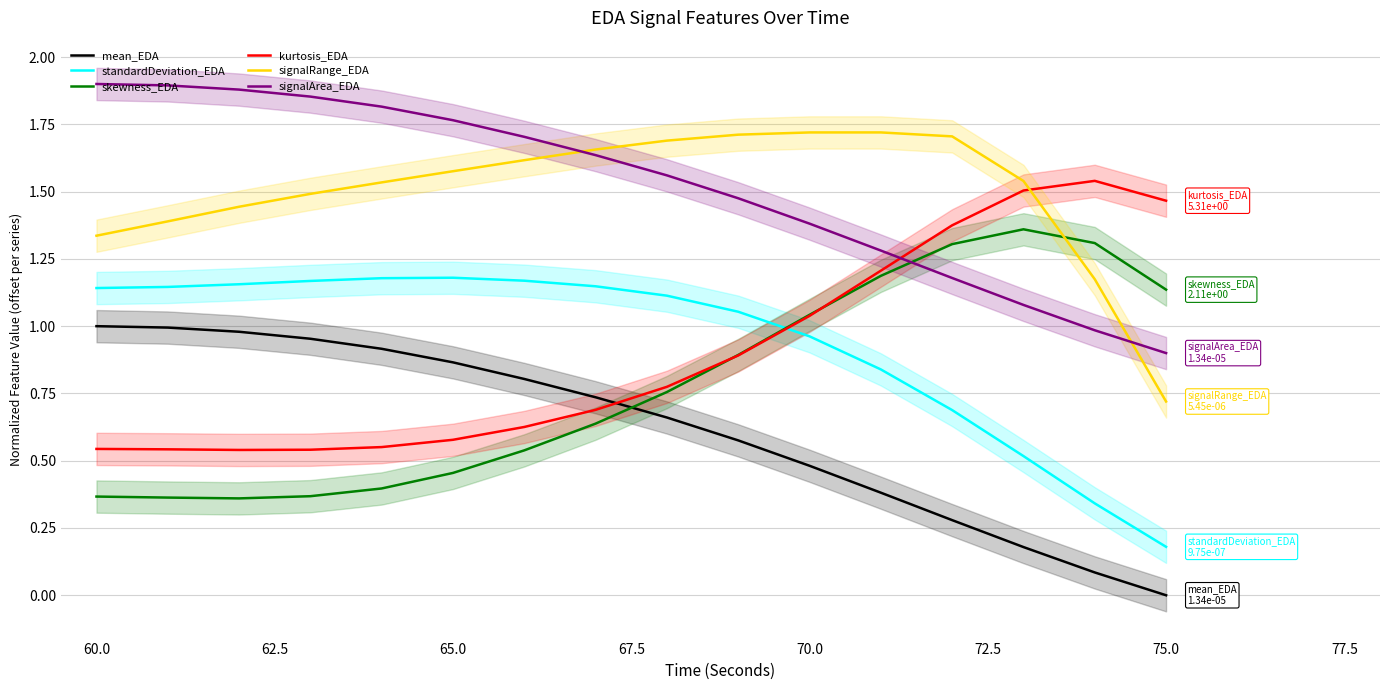

True or false: mean_EDA and skewness_EDA intersect in this chart.

True